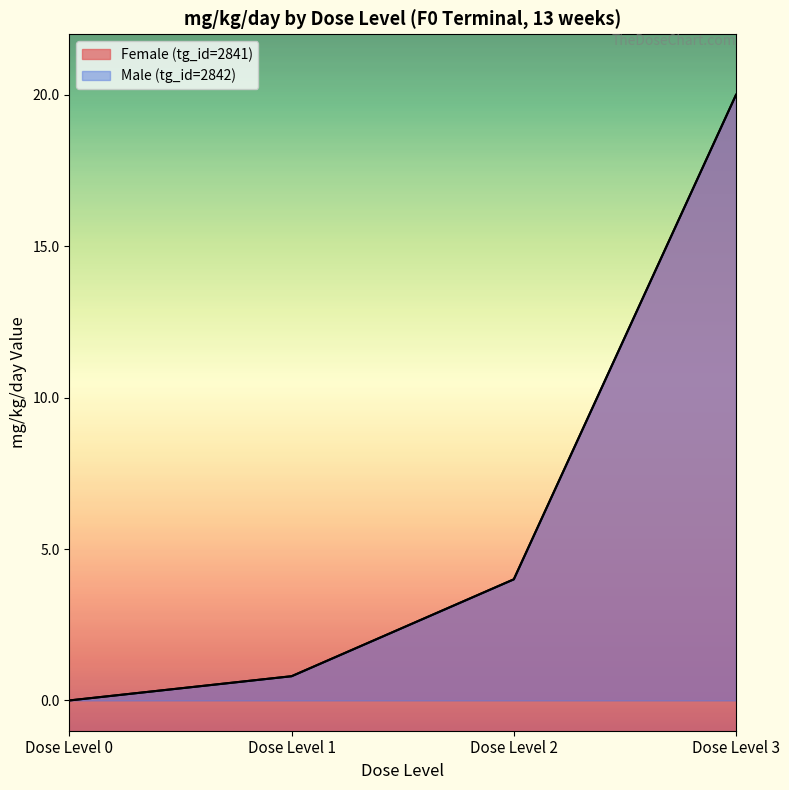

True or false: Male (tg_id=2842) and Female (tg_id=2841) cross at least once.

False